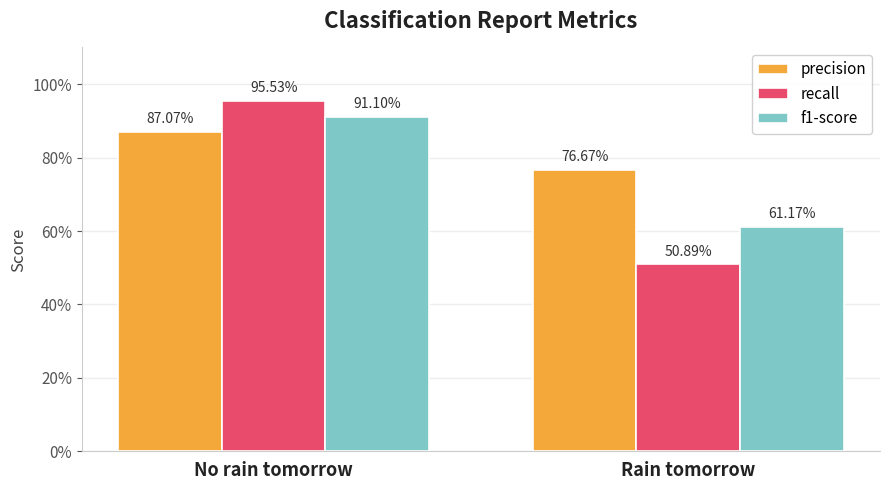

What is the label of the 1st bar from the right?

Rain tomorrow